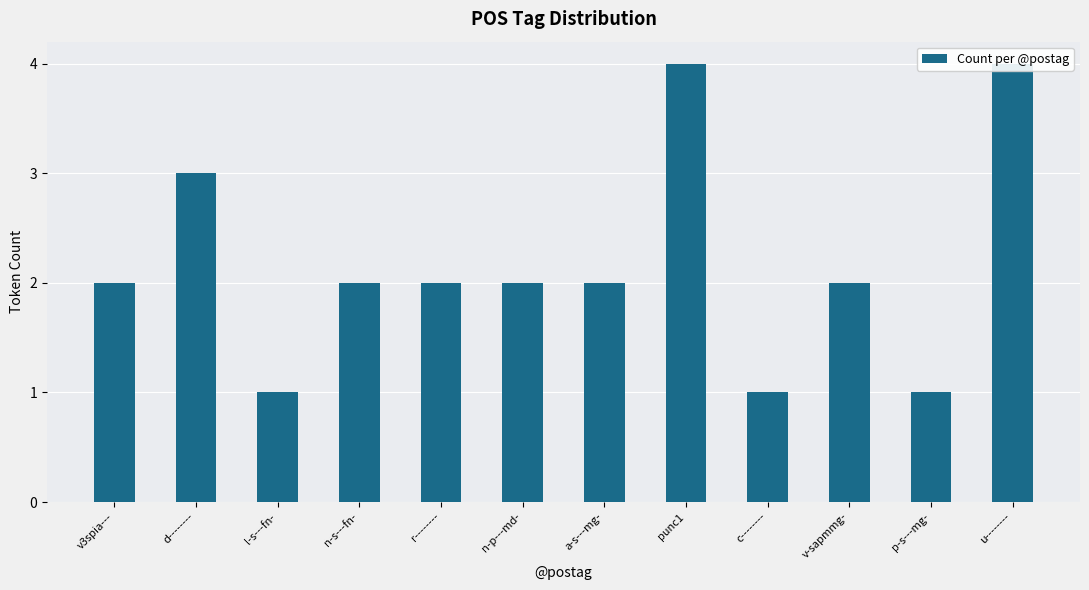

Rank the categories by value from highest to lowest.

punc1, u--------, d--------, v3spia---, n-s---fn-, r--------, n-p---md-, a-s---mg-, v-sapmmg-, l-s---fn-, c--------, p-s---mg-